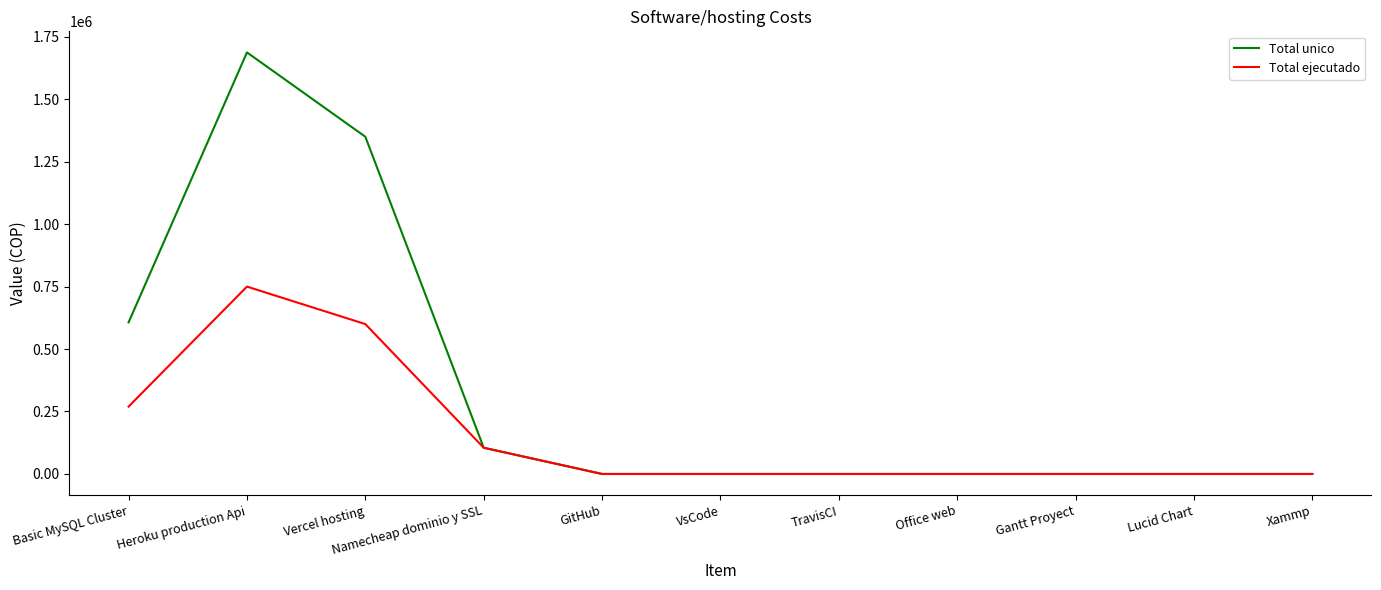

Read the Total unico value at Basic MySQL Cluster.

606618